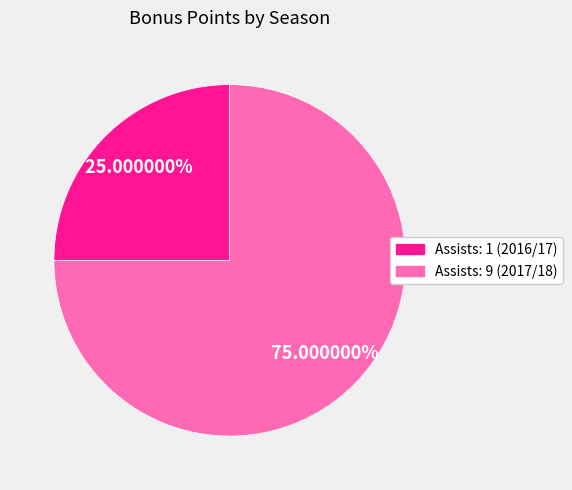

Is it true that Assists: 1 (2016/17) is 25% of the pie?

True